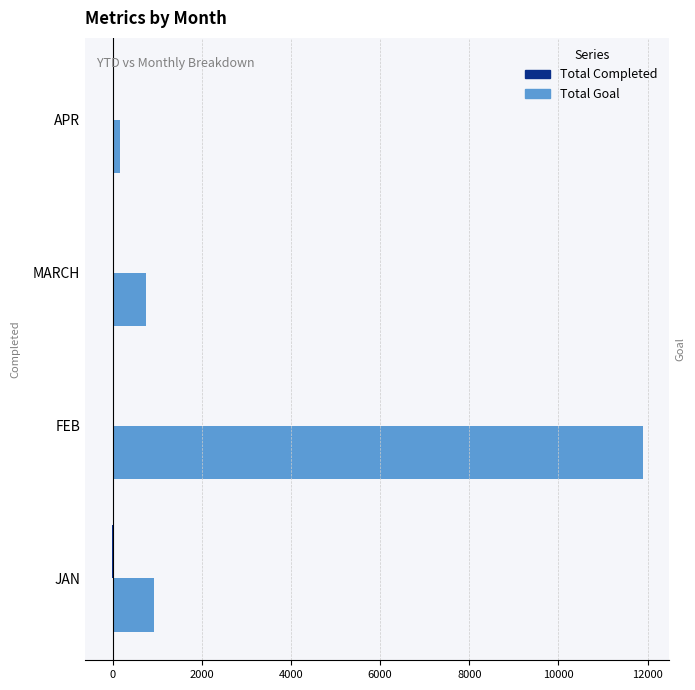

At which category is the sum across all series the highest?

FEB